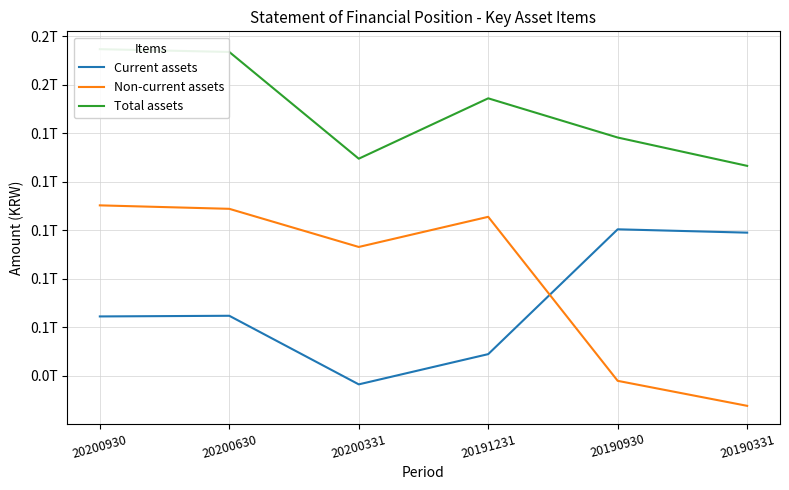

What is the value of the Non-current assets point at the 2nd from the left?

108799696291